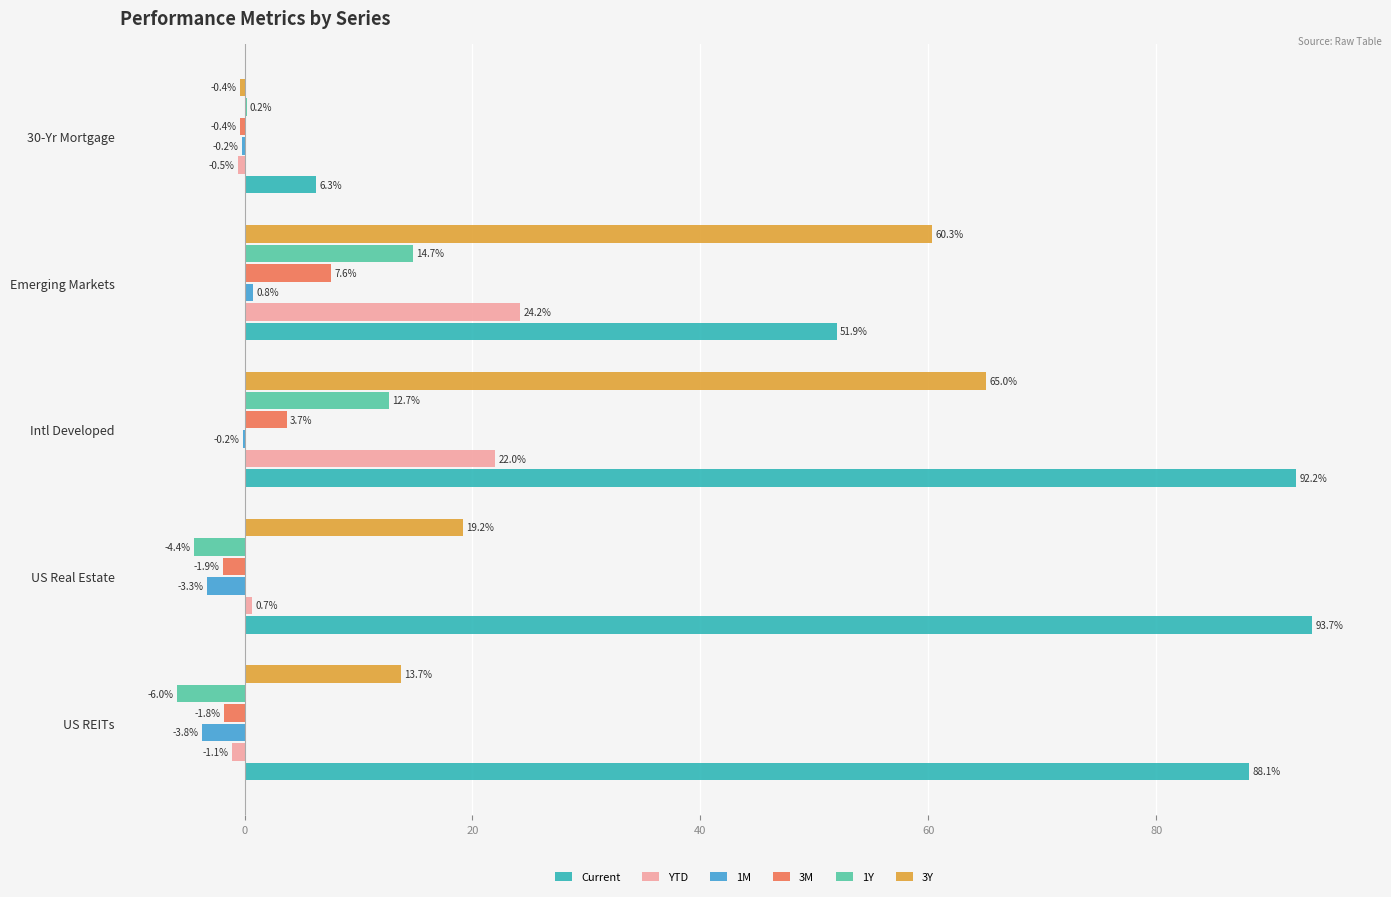

What is the sum of all 1Y values?

17.2